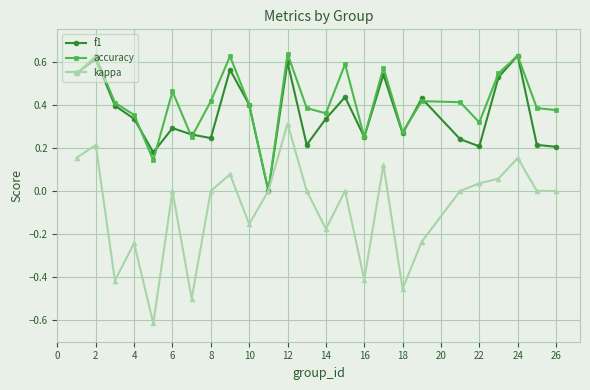

What are all the series names shown in the legend?

f1, accuracy, kappa